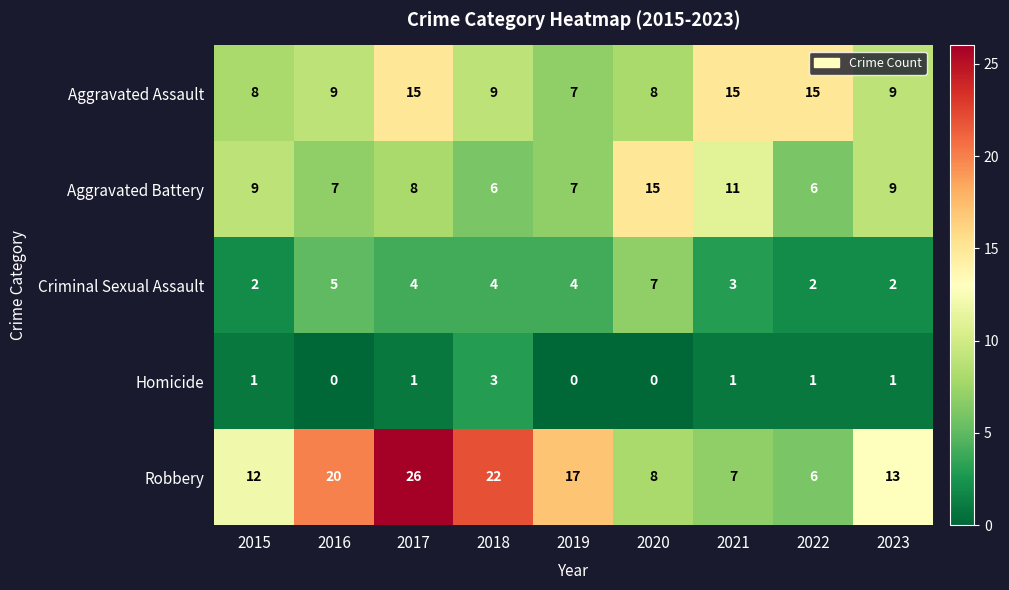

Which category has the highest value across all series?

2017